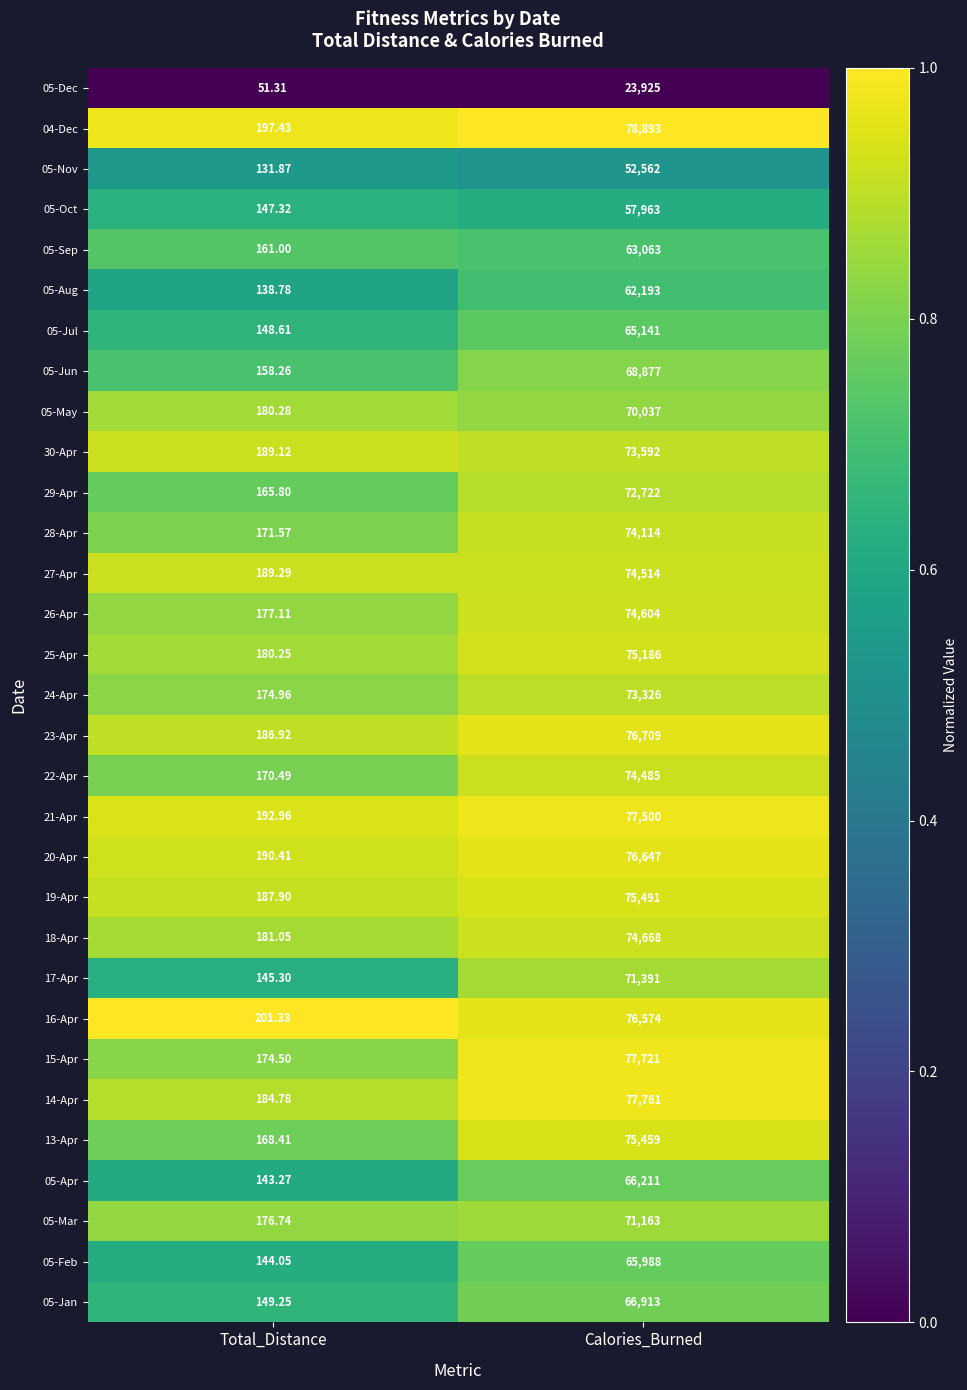

Is the value of 13-Apr at Total_Distance greater than the value of 05-May at Total_Distance?

No